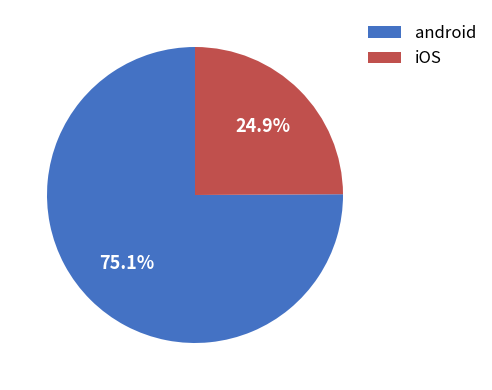

Combined, what portion of the pie is android and iOS?

100.0%